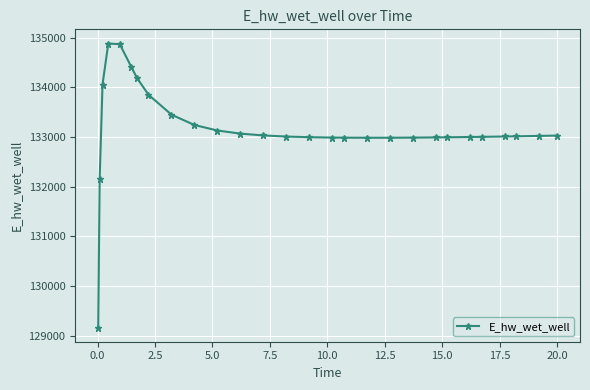

What is the value of the 1st point from the left?

129163.8